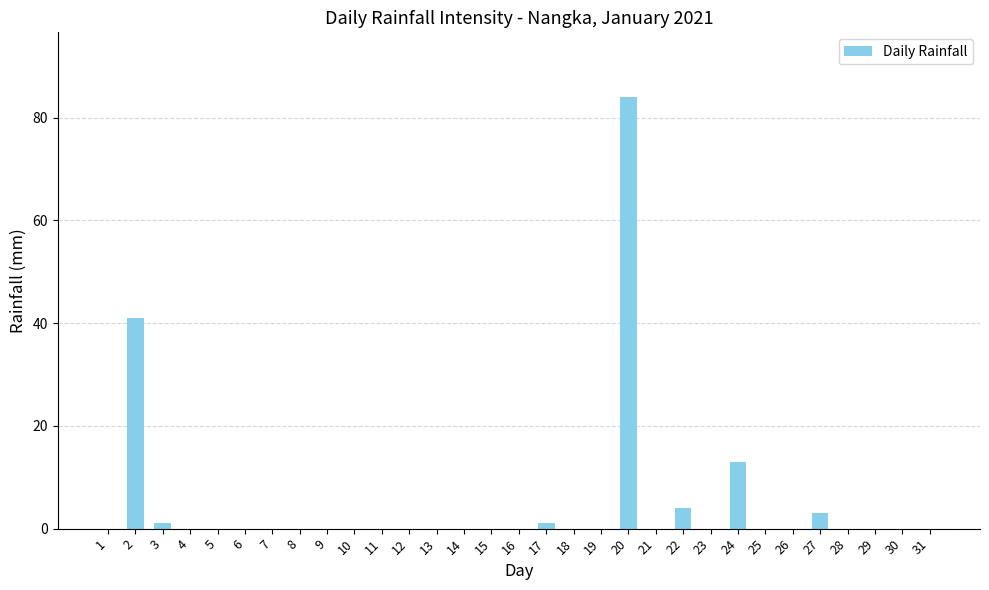

Is it true that the value at 1 is 0?

True